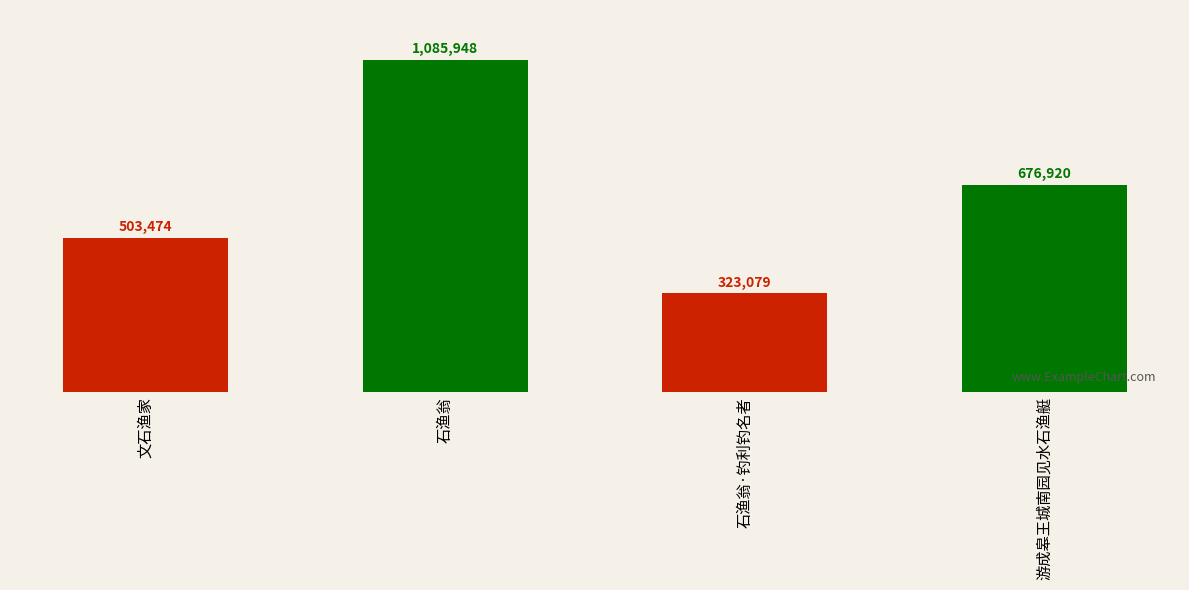

What is the ratio of the value at 游成皋王城南园见水石渔艇 to the value at 石渔翁?

0.6